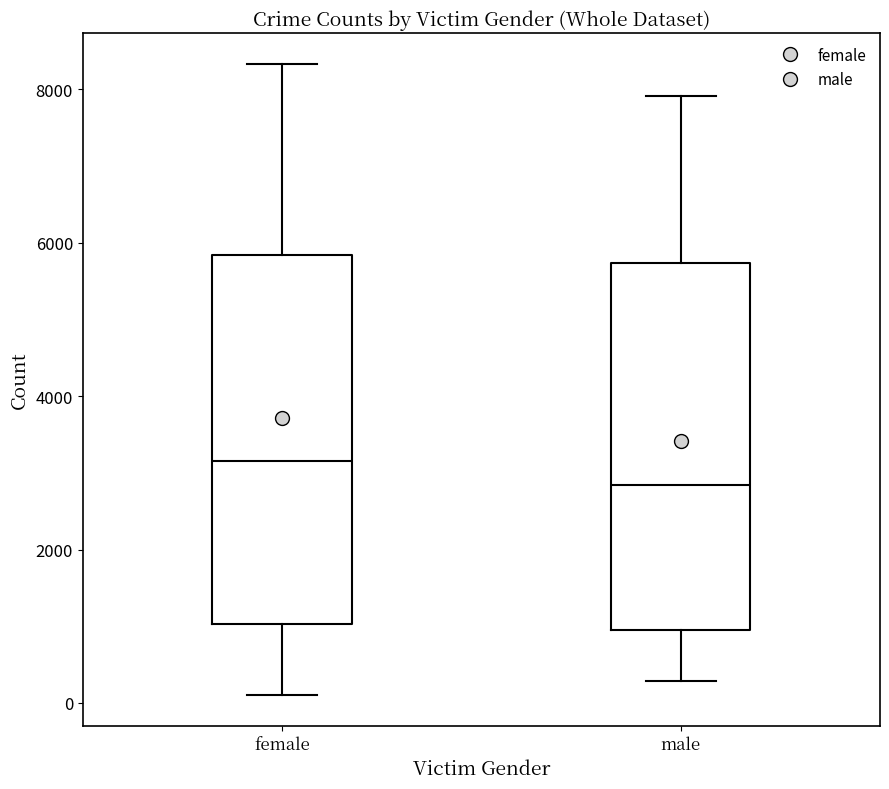

Reading left to right, transcribe this box plot: for each box, give where its median line is, the range the box spans, and where its two whiskers end, as read against the y-axis. The values are not printed on the chart, so give them approximately, as read against the axis.

female: median 3200, box 1000 to 5800, whiskers 200 to 8400
male: median 2800, box 1000 to 5800, whiskers 200 to 8000